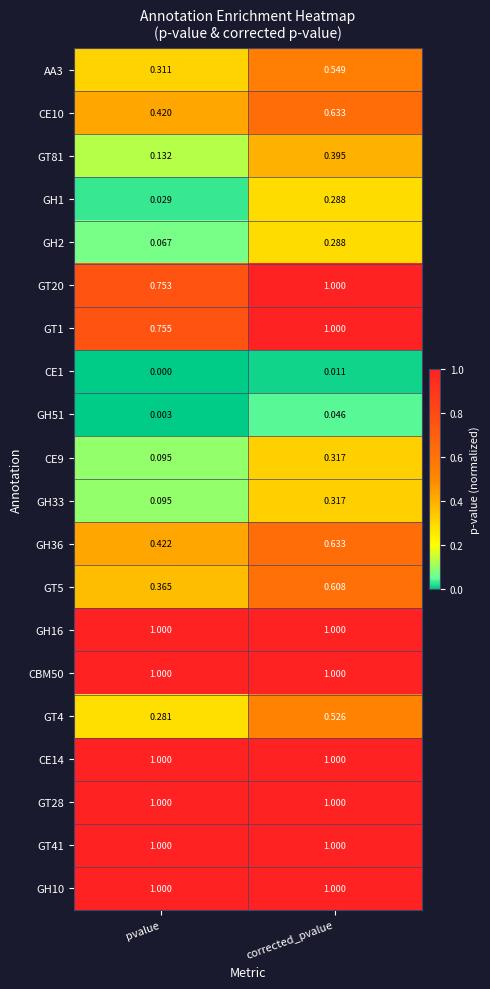

Is the value of GT5 at pvalue greater than the value of CE1 at corrected_pvalue?

Yes